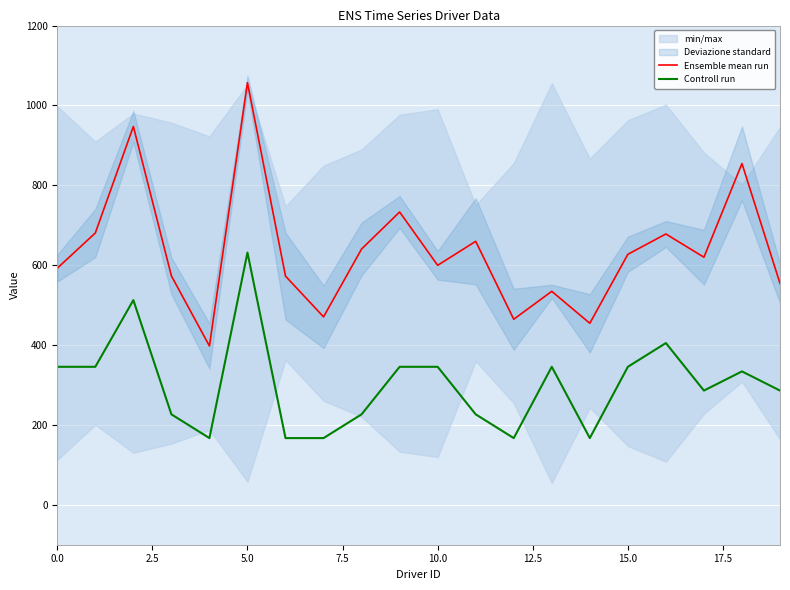

What is the maximum value for Controll run?

631.5